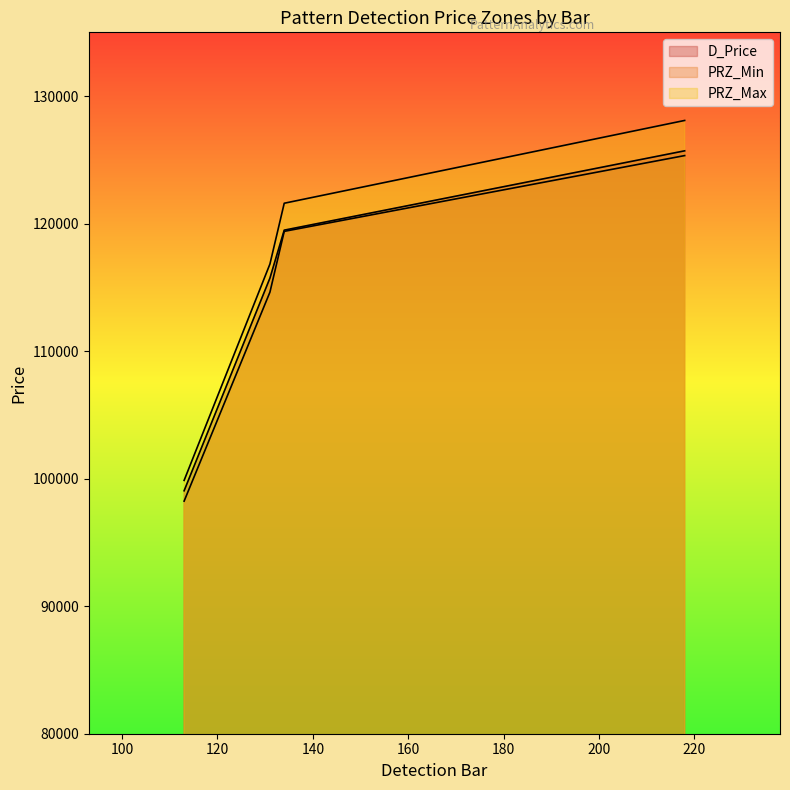

Reading left to right, what are all the values shown in this chart?

D_Price: 113=99051.7	218=125708.4	134=119488.0	131=115728.2
PRZ_Min: 113=98239.1	218=125334.9	134=119393.6	131=114625.8
PRZ_Max: 113=99864.4	218=128090.0	134=121598.4	131=116830.6